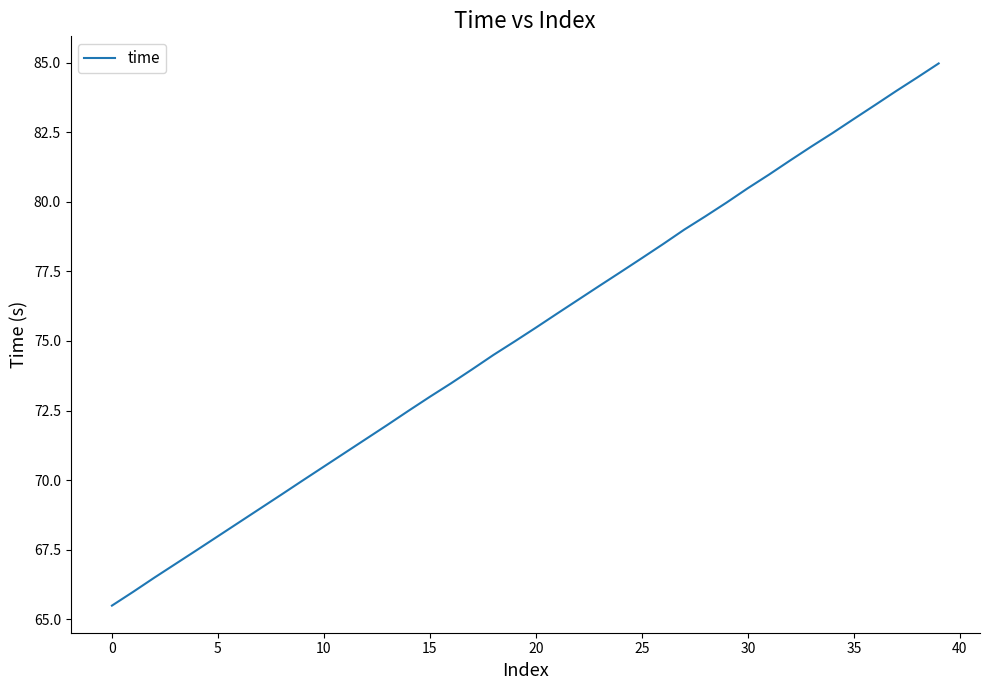

What is the greatest value displayed?

85.0